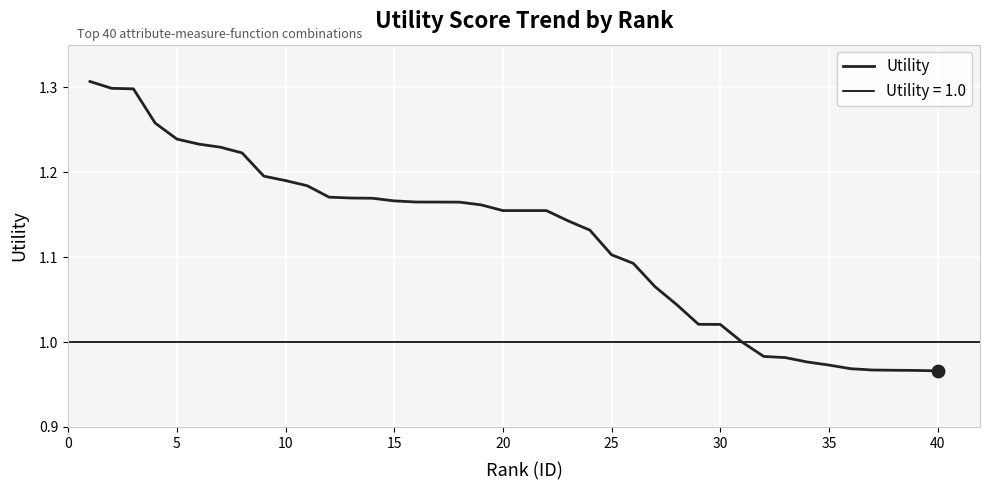

The value of Utility at 30 is 0.3. True or false?

False